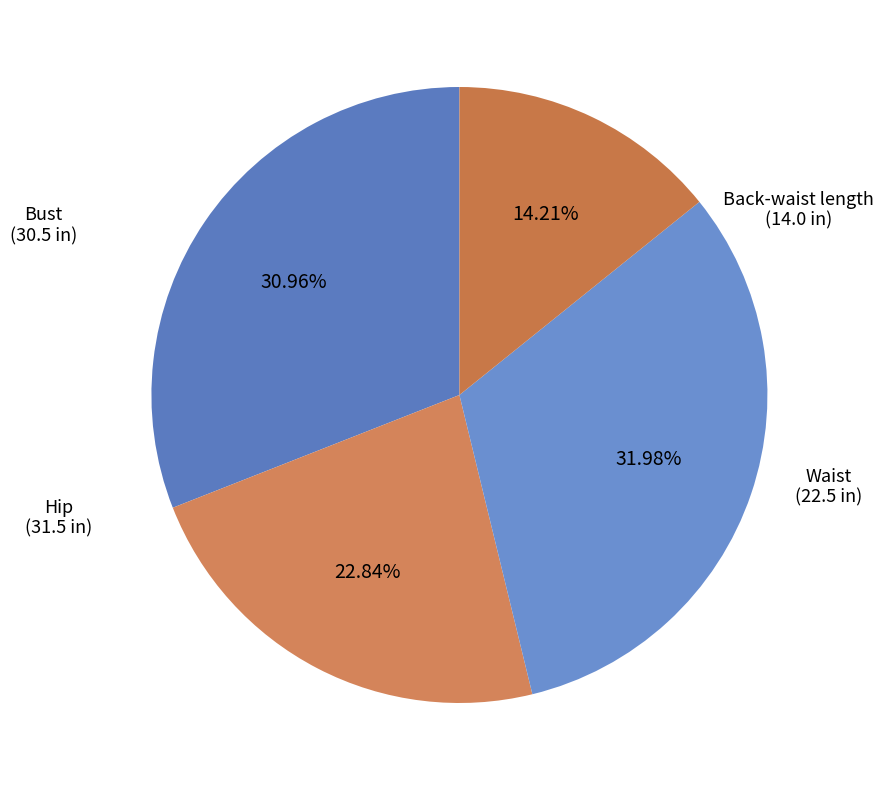

How many segments does this pie chart have?

4